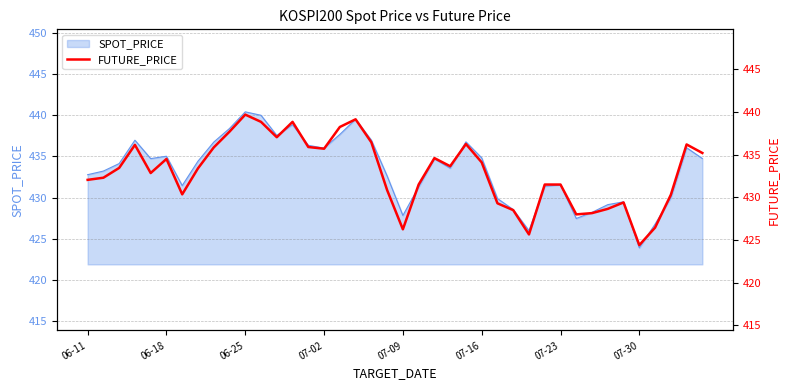

What is the maximum value for SPOT_PRICE?

440.4